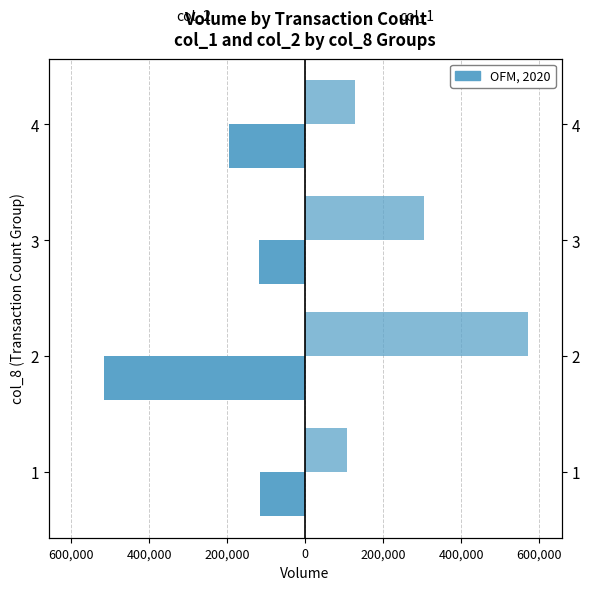

What is the average value of the col_1 series?

277500